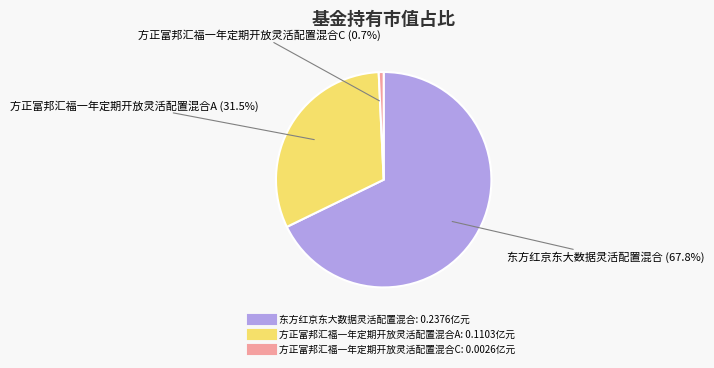

True or false: 方正富邦汇福一年定期开放灵活配置混合C accounts for 16% of the total.

False